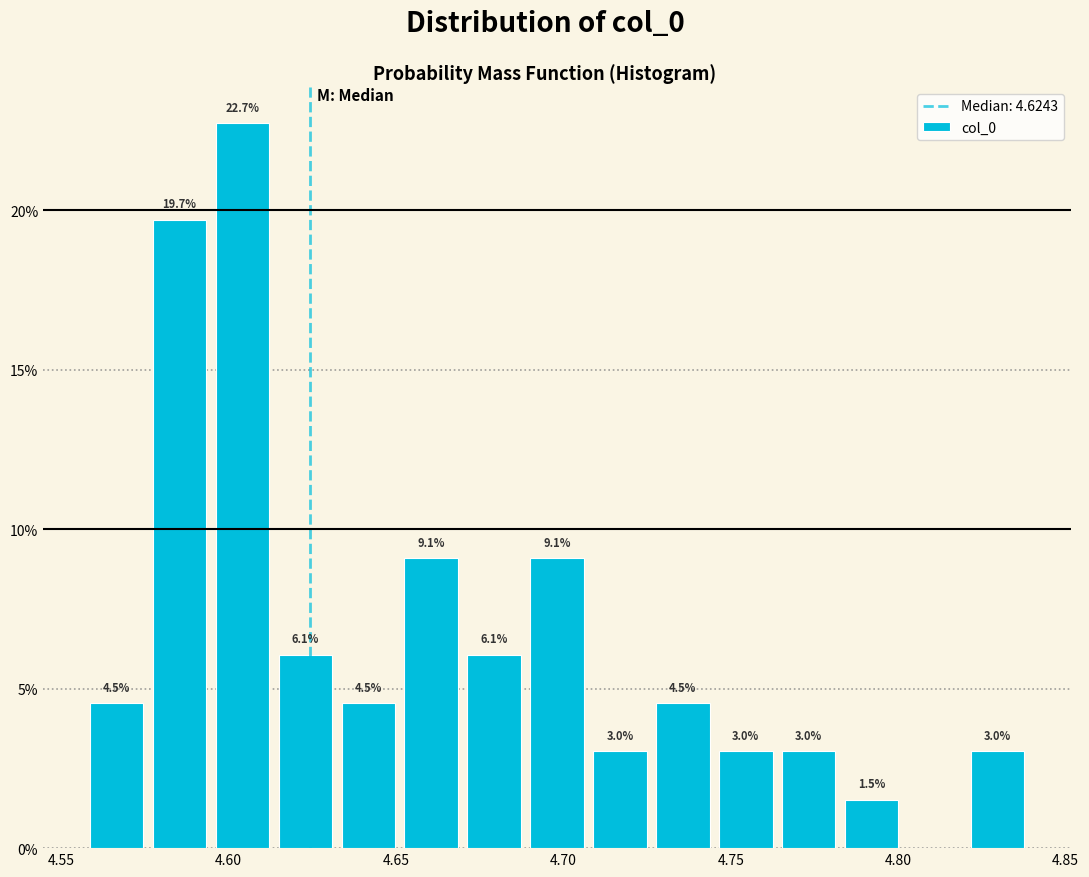

Read against the x-axis, roughly where is the centre of the tallest bar?

4.605